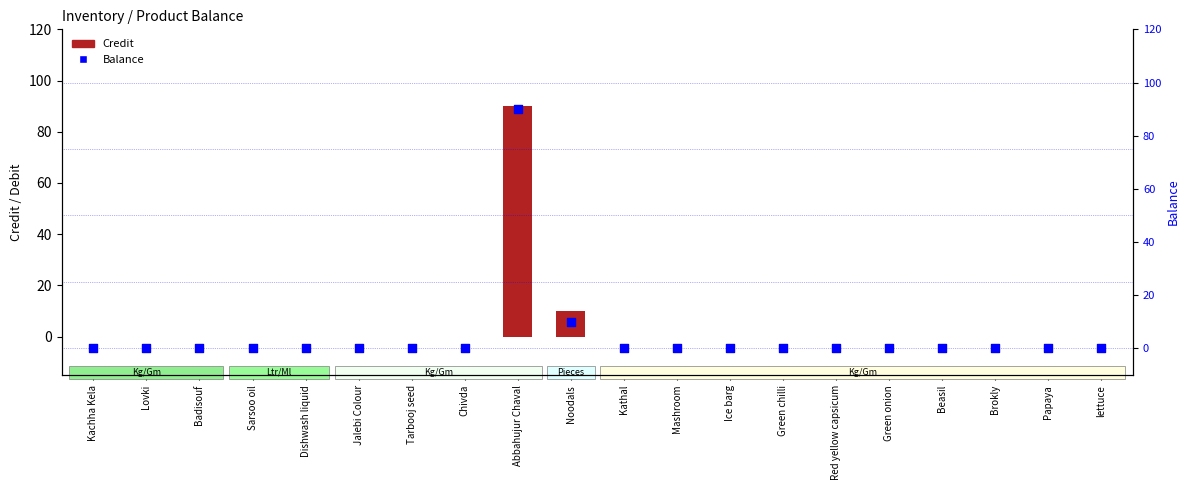

Which series reaches the maximum Y coordinate?

Credit